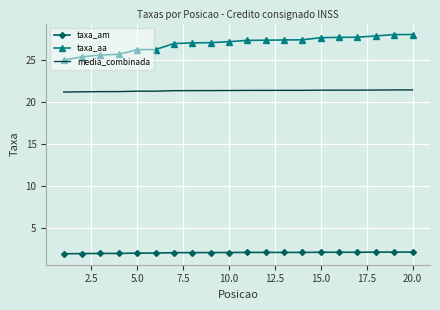

Rank the series by their average value, from highest to lowest.

taxa_aa, media_combinada, taxa_am